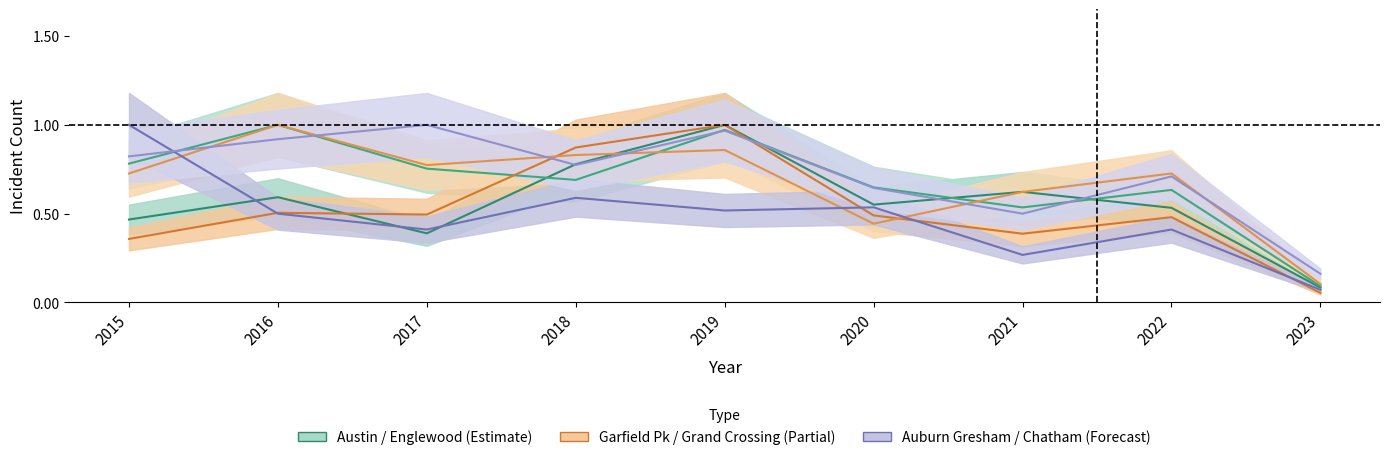

What is the value of the Garfield Park point at the 8th from the left?

0.5